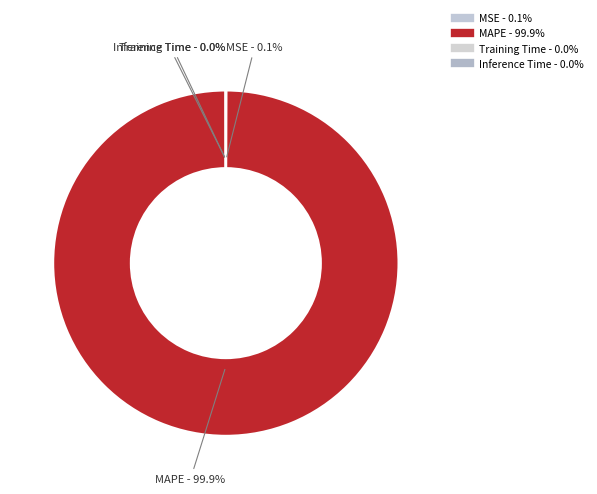

Does MAPE represent more than half of the total?

Yes